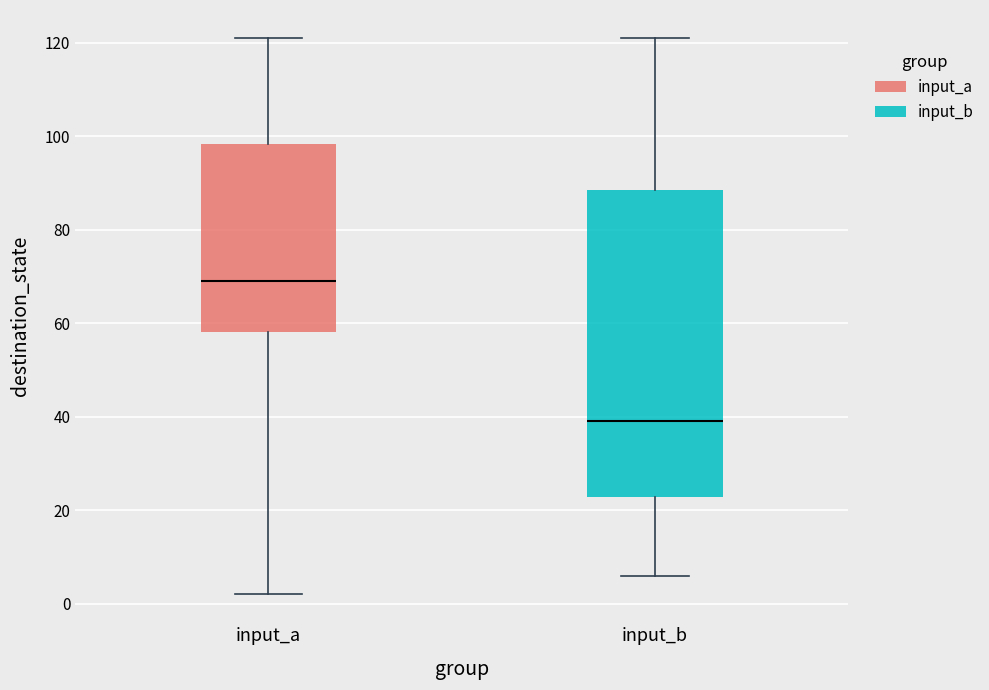

Reading left to right, transcribe this box plot: for each box, give where its median line is, the range the box spans, and where its two whiskers end, as read against the y-axis. The values are not printed on the chart, so give them approximately, as read against the axis.

input_a: median 70, box 58 to 98, whiskers 2 to 122
input_b: median 40, box 22 to 88, whiskers 6 to 122